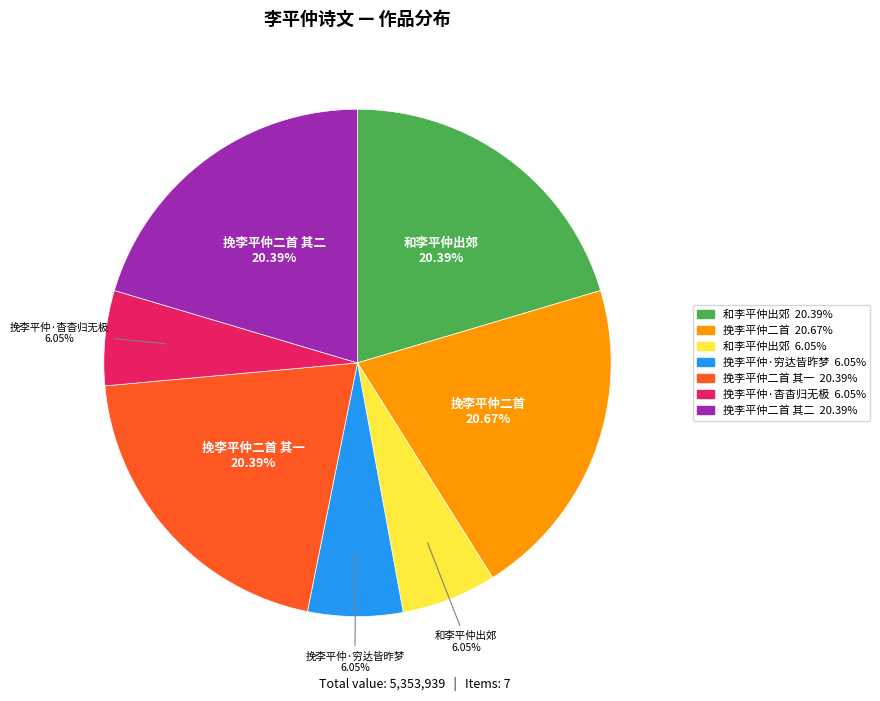

How many segments does this pie chart have?

7